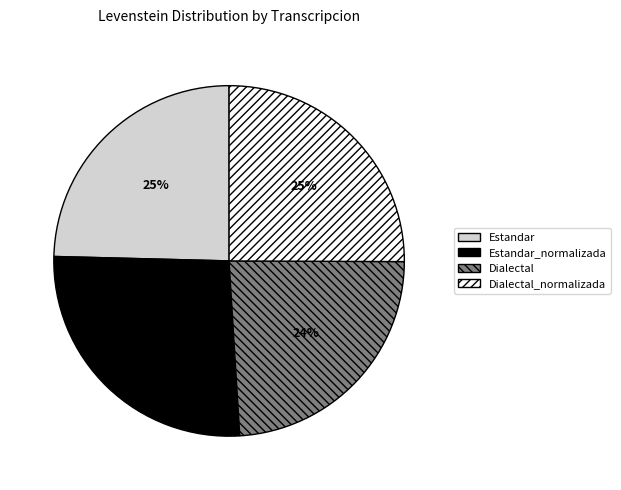

Does any single category account for the majority?

No